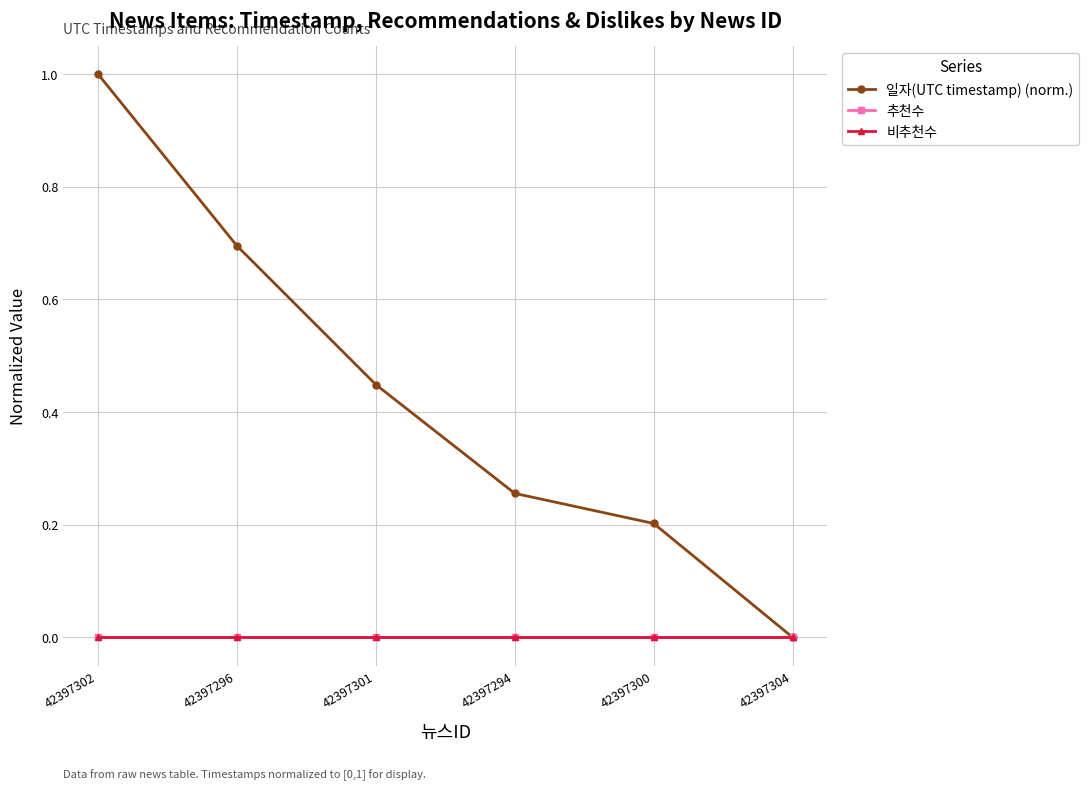

Reading right to left, what are all the values shown in this chart?

일자(UTC timestamp) (norm.): 0.0	0.2	0.3	0.4	0.7	1.0
추천수: 0.0	0.0	0.0	0.0	0.0	0.0
비추천수: 0.0	0.0	0.0	0.0	0.0	0.0